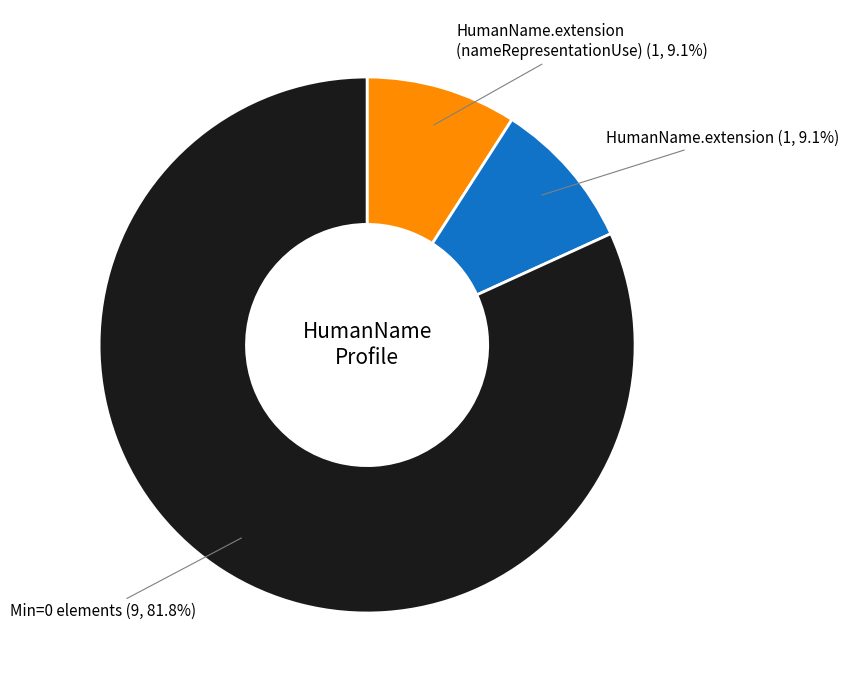

Is there any slice that represents more than half of the pie?

Yes